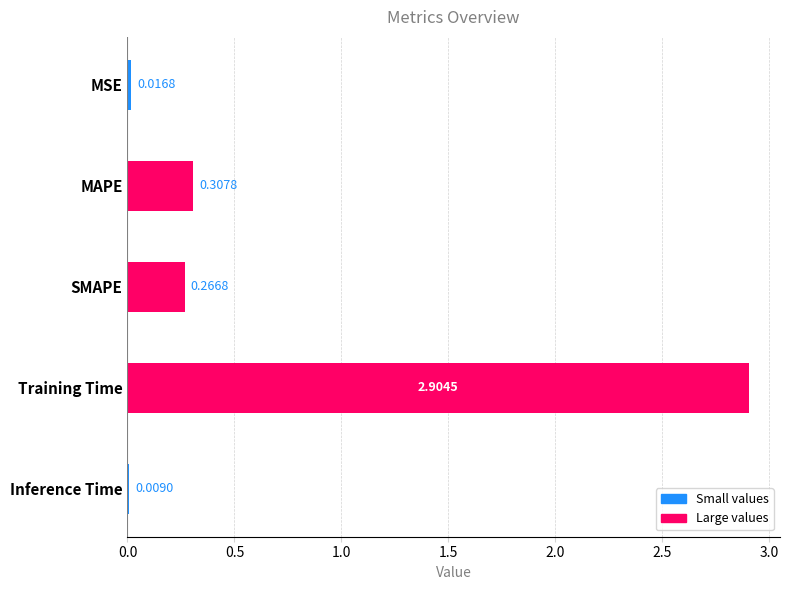

Between Training Time and Inference Time, which is larger?

Training Time